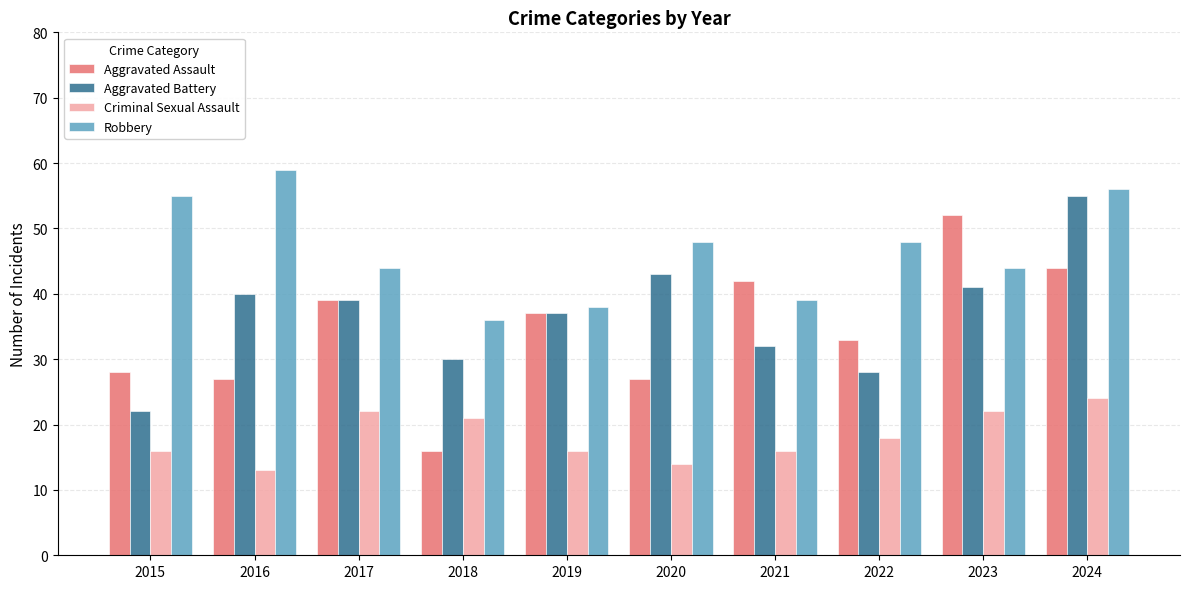

Between 2021 and 2024, which series saw the biggest shift?

Aggravated Battery